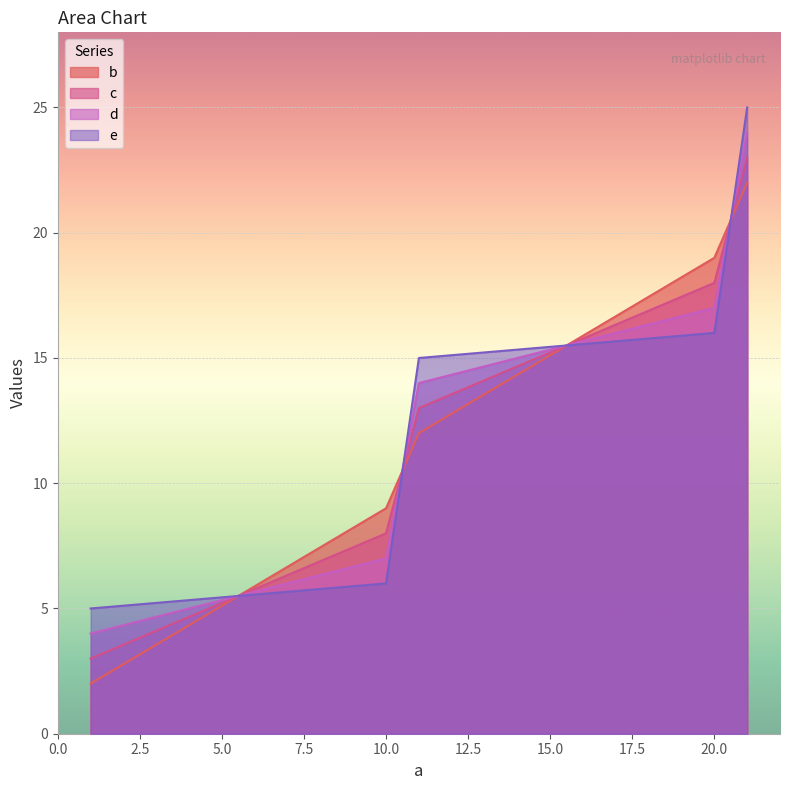

How many b values are between 9 and 19?

3